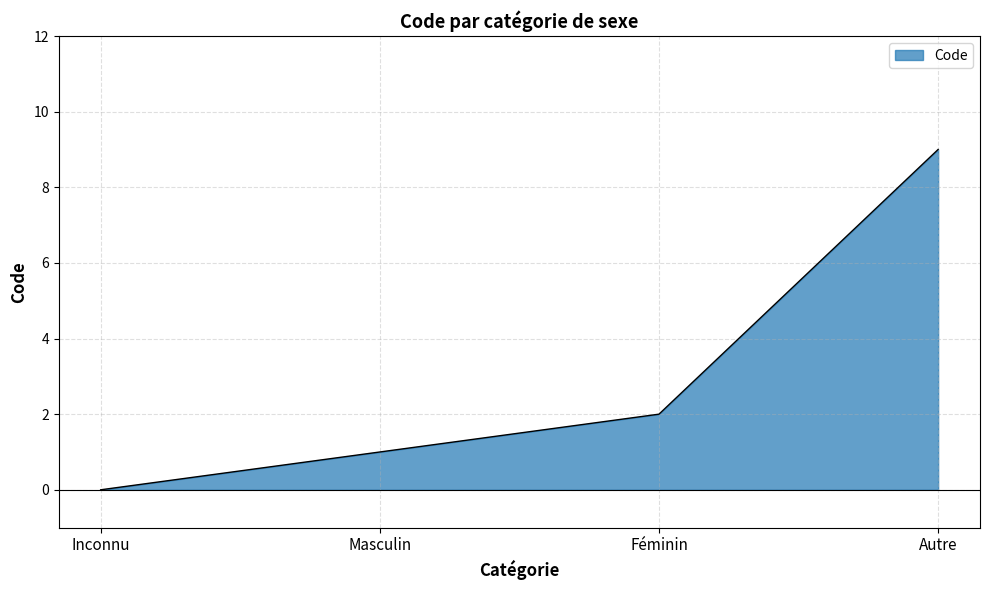

What is the difference between the maximum and minimum values?

9